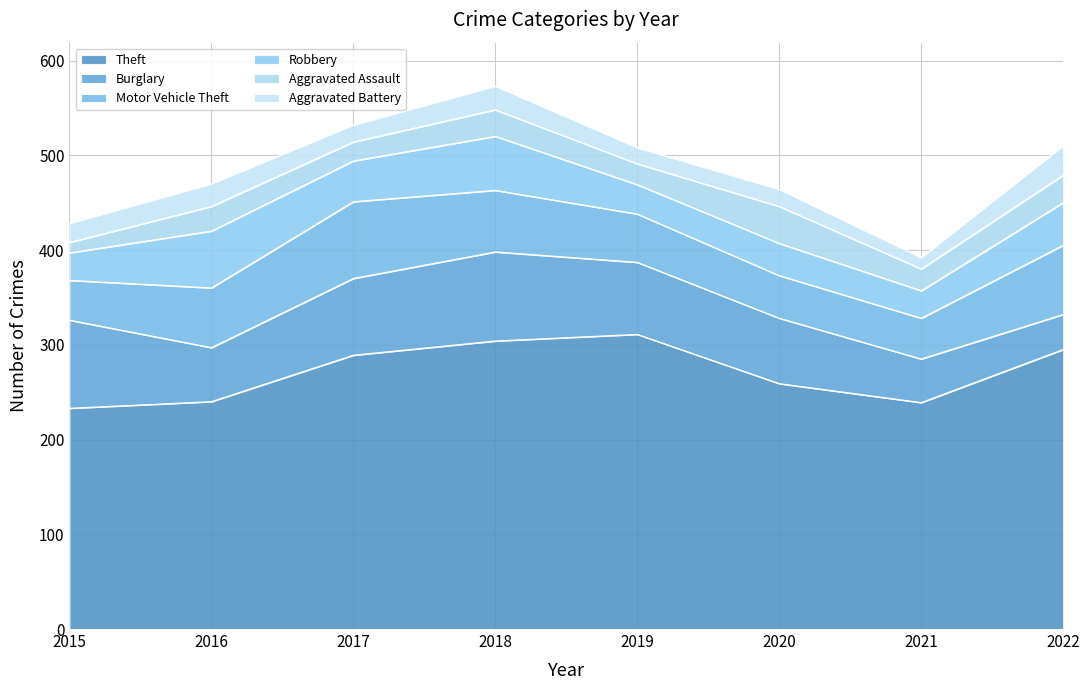

At which category does the chart reach its peak across all series?

2019